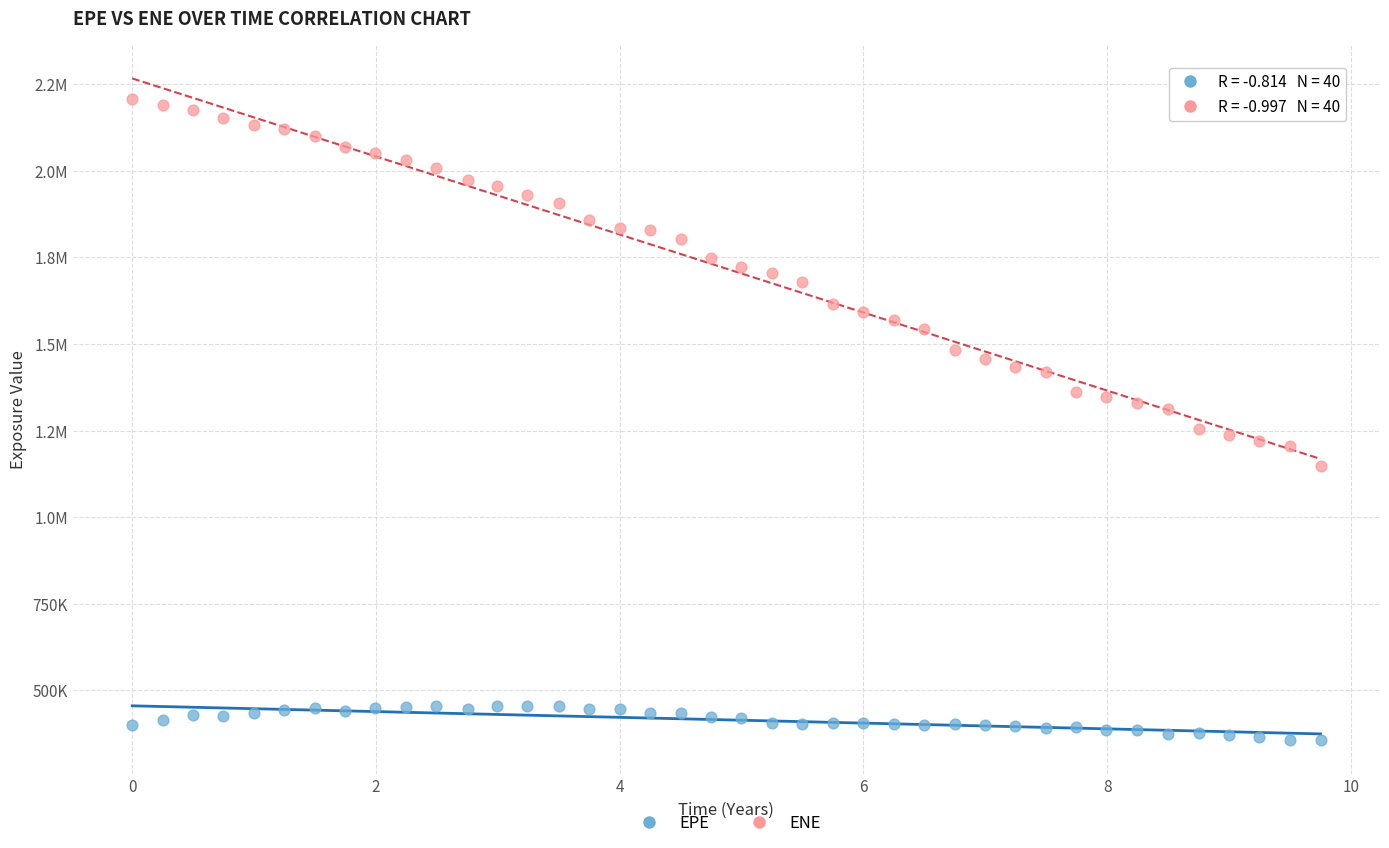

What are all the series names shown in the legend?

EPE, ENE